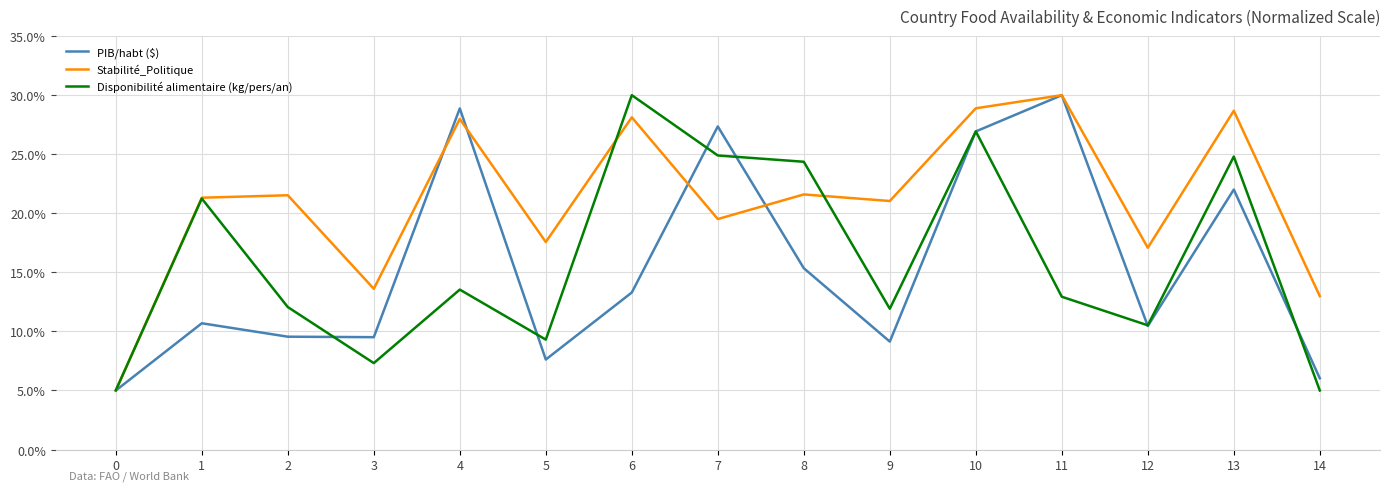

What is the sum of all Stabilité_Politique values?

314.9